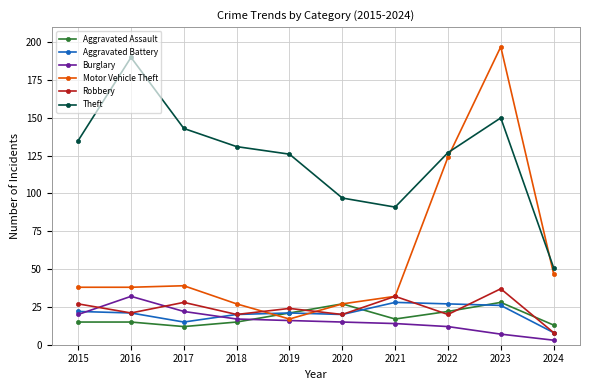

What is the difference between the Aggravated Battery values at 2022 and 2019?

6